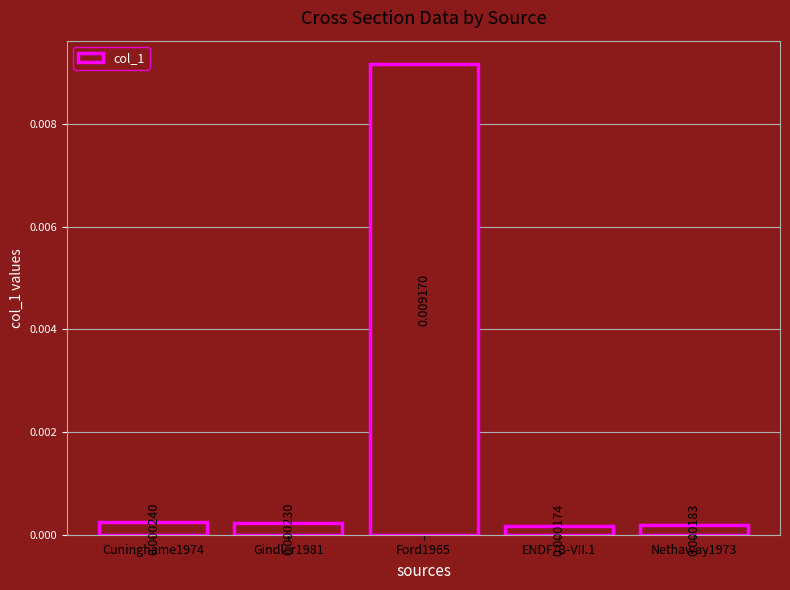

How many data points does each series have?

5